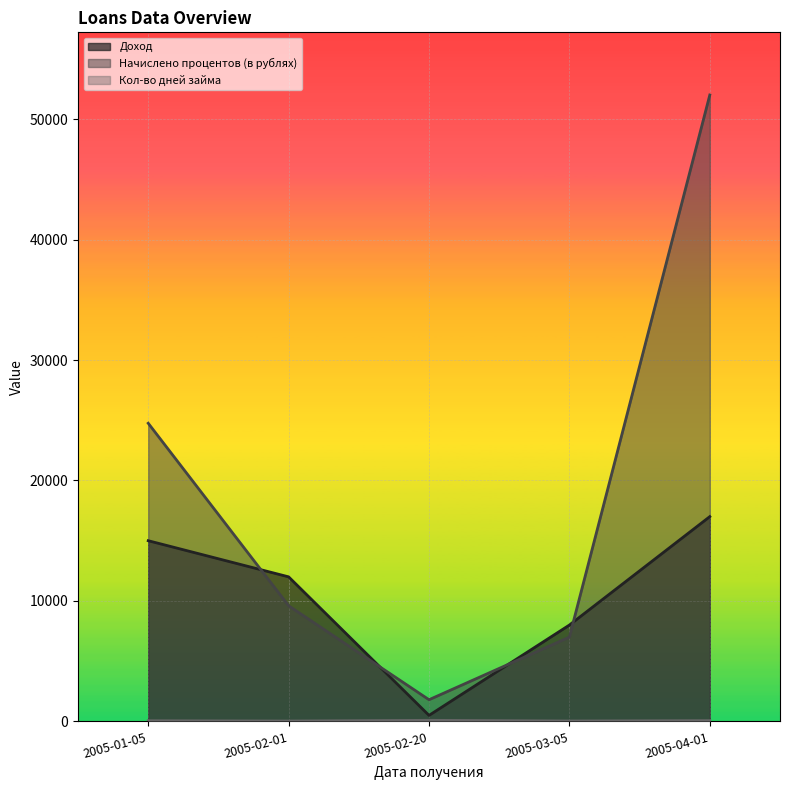

True or false: Доход and Начислено процентов (в рублях) intersect in this chart.

True